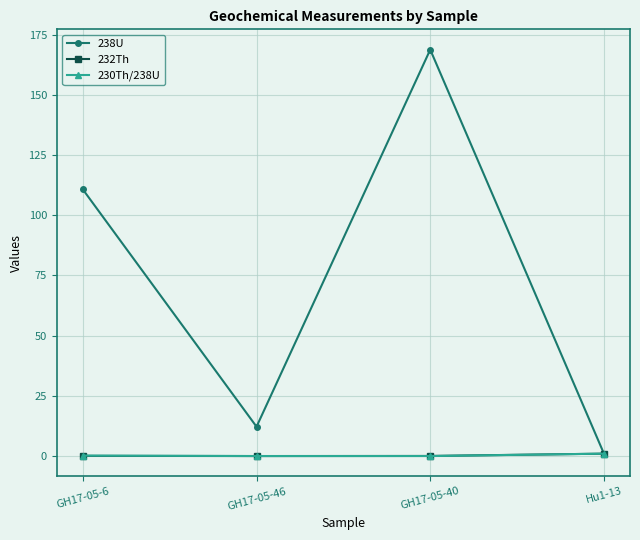

At which label is 238U closest to 84?

GH17-05-6